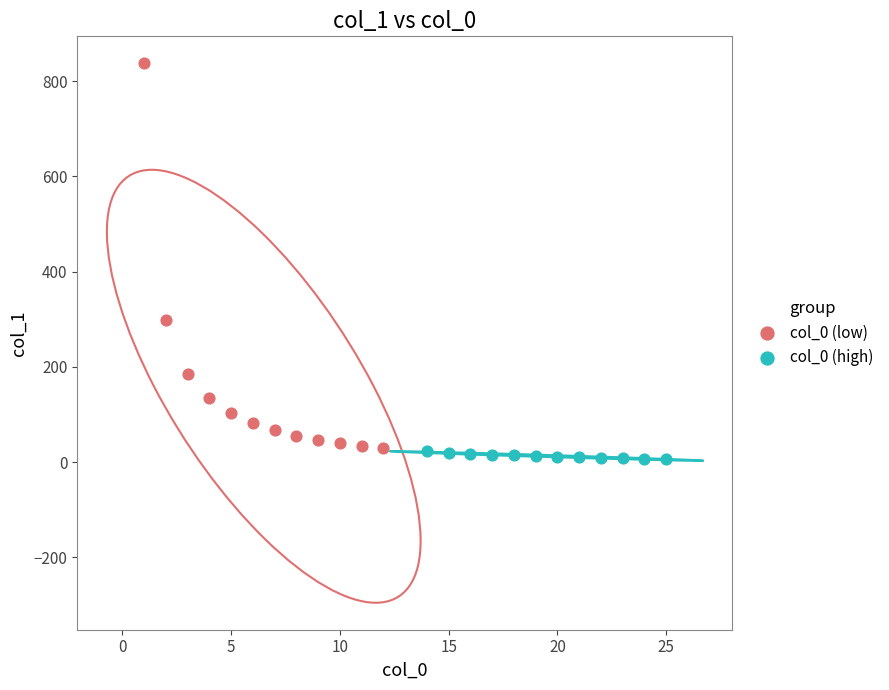

Which series has the largest Y range (max minus min)?

col_0 (low)